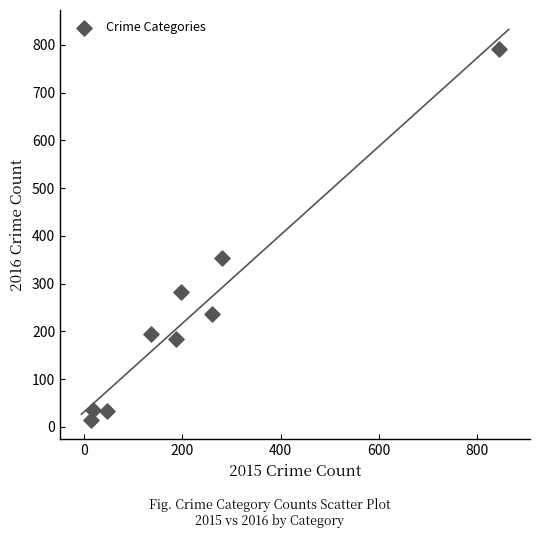

What is the range of X values (max minus min)?

831